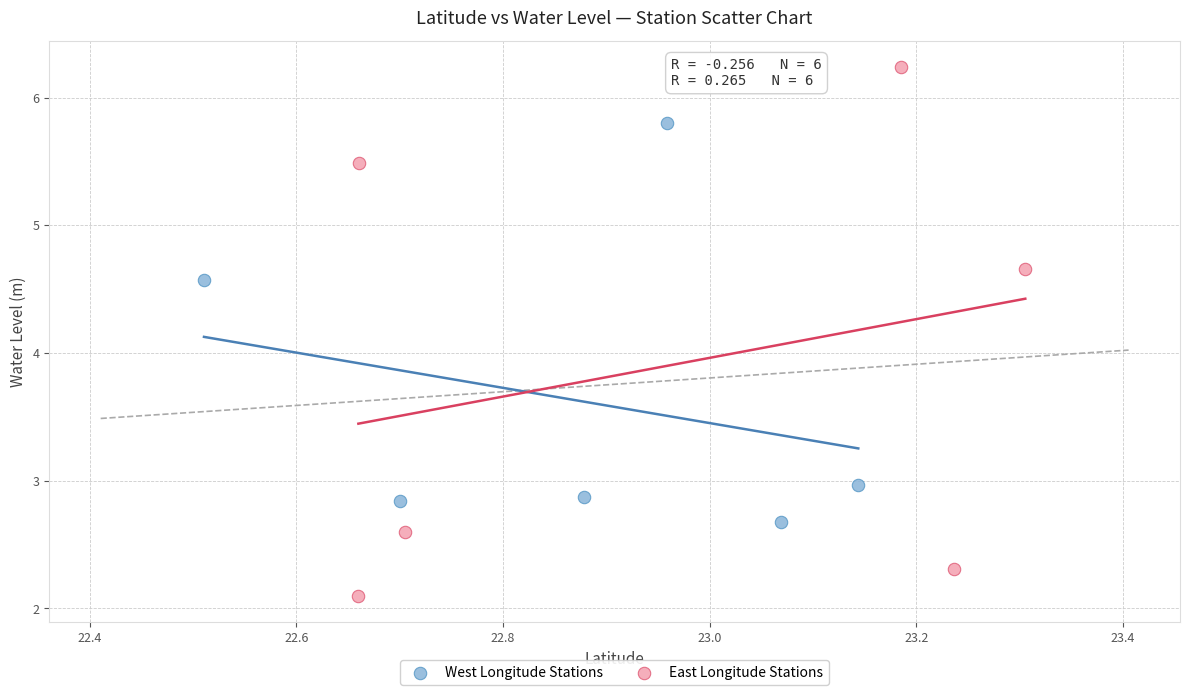

Which series contains the highest Y value?

East Longitude Stations